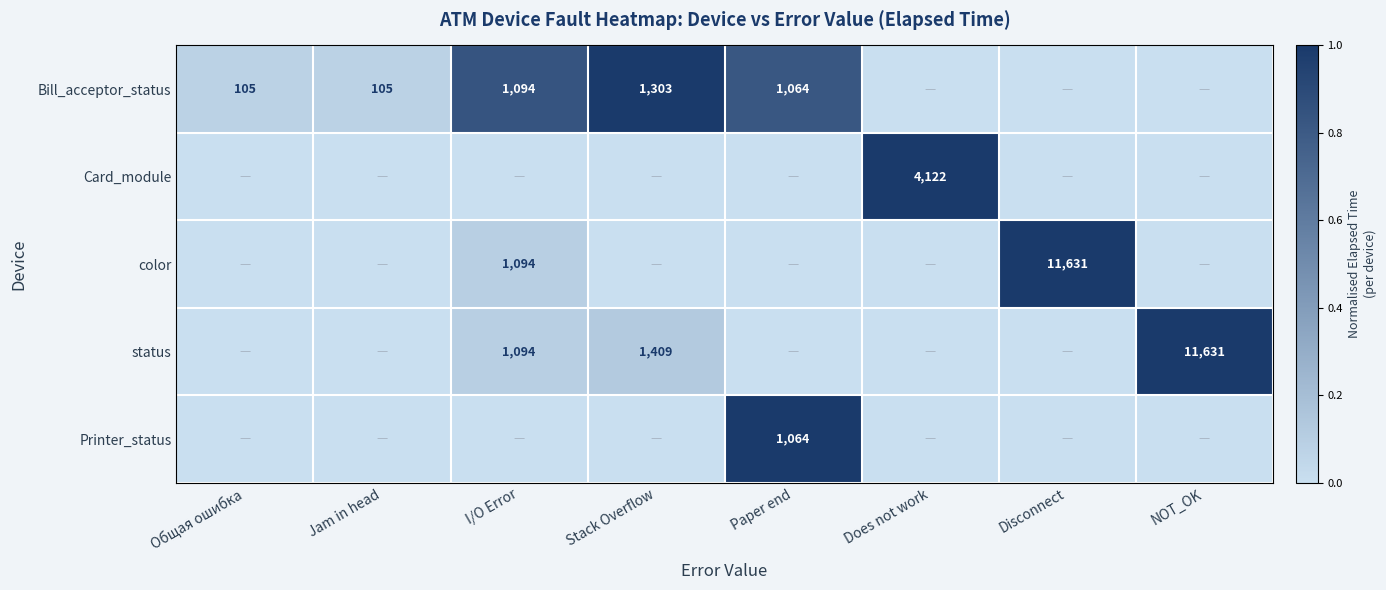

Is it true that Bill_acceptor_status equals 298 at Stack Overflow?

False